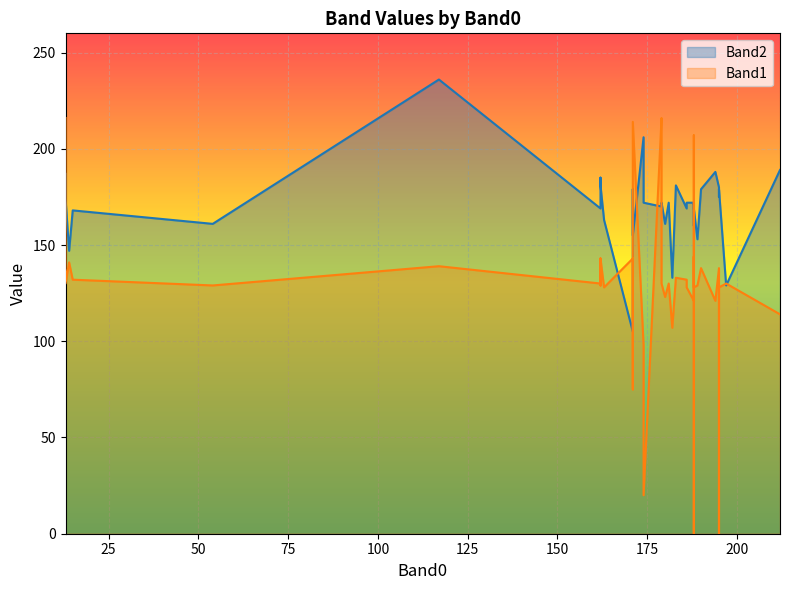

Which series changed the most between 212 and 54?

Band2